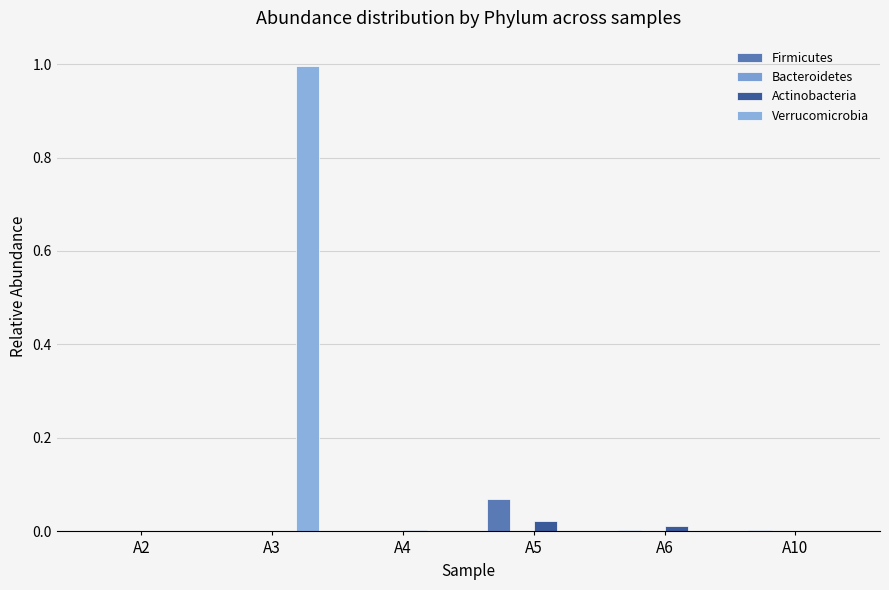

Count the number of categories in the chart.

6